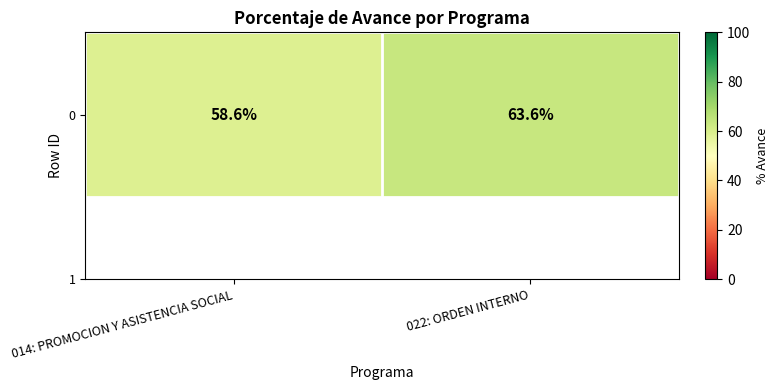

Between 022: ORDEN INTERNO and 014: PROMOCION Y ASISTENCIA SOCIAL, which is larger?

022: ORDEN INTERNO